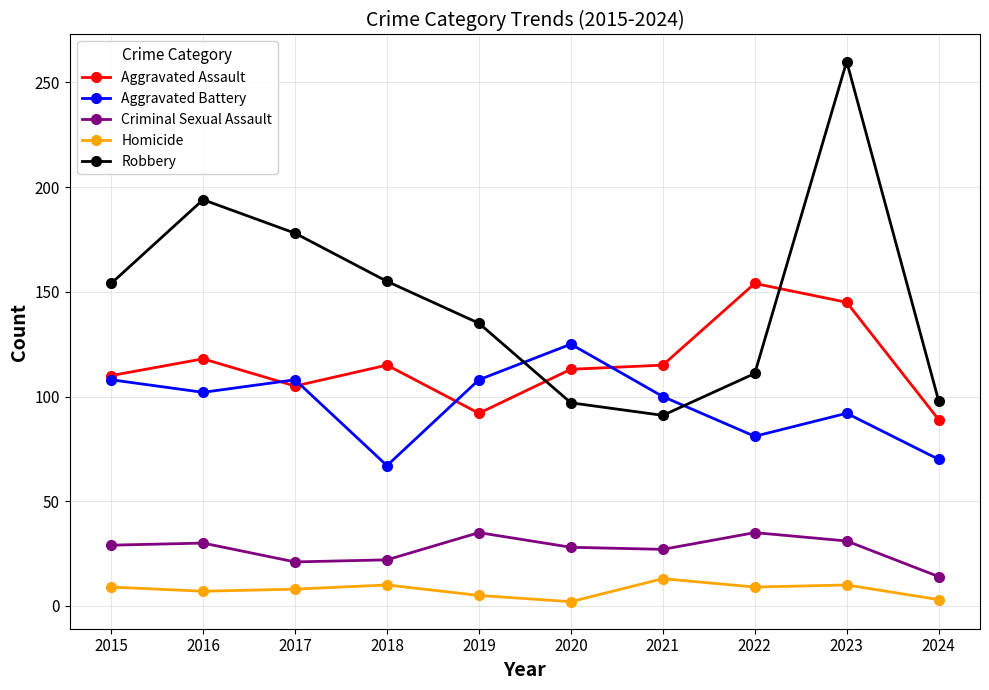

The value of Aggravated Assault at 2019 is 35. True or false?

False